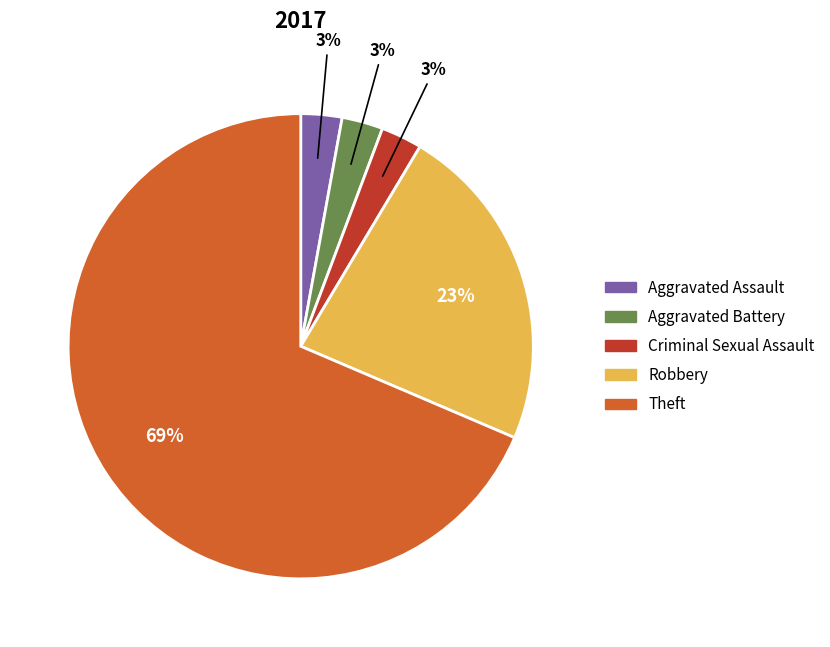

The Robbery slice represents 15% of the pie. True or false?

False